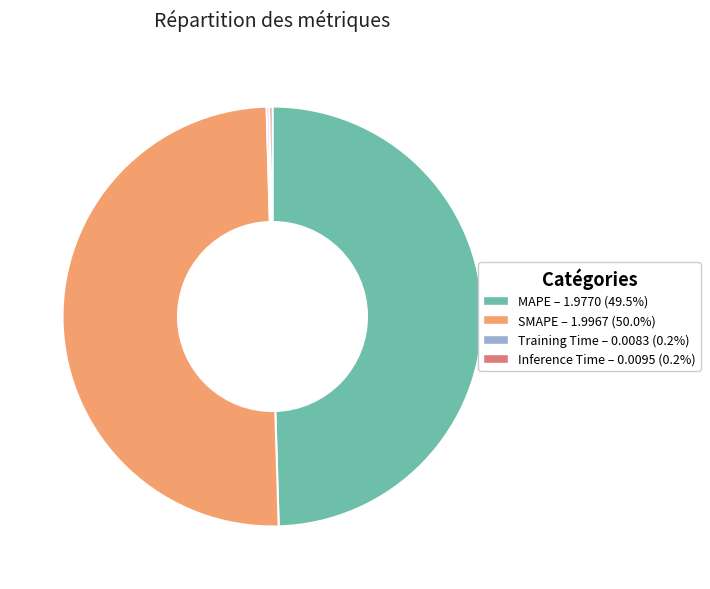

Which slice represents more than half of the pie?

SMAPE